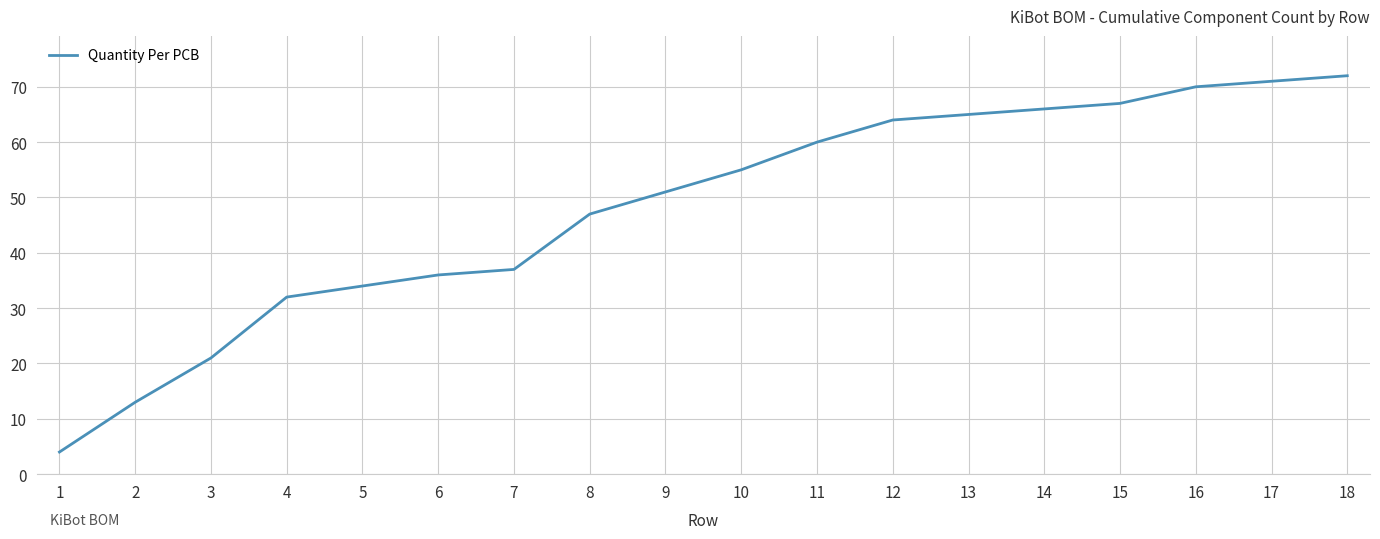

True or false: there are more than 2 points higher than both neighbors.

False